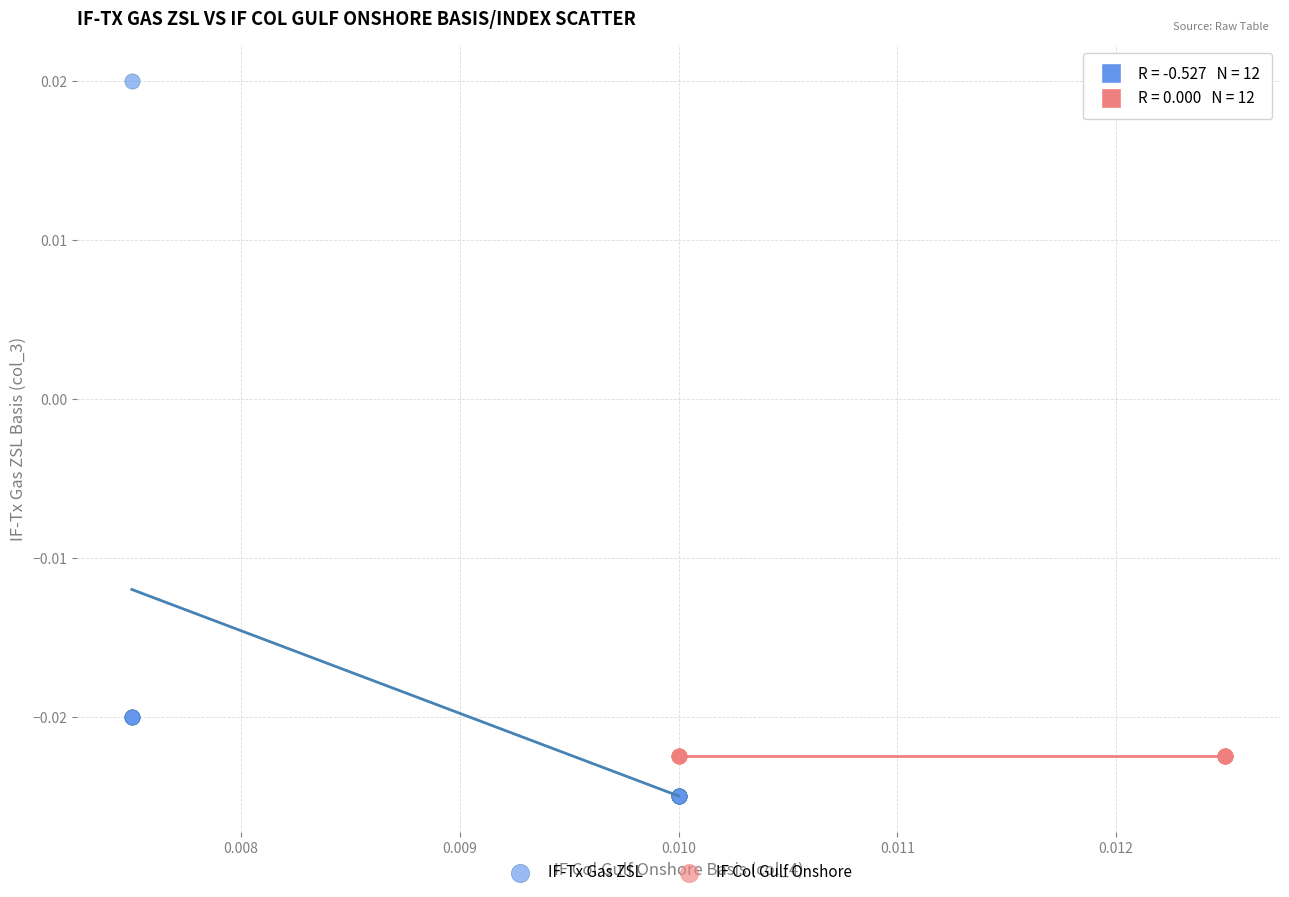

Which series contains the lowest Y value?

IF-Tx Gas ZSL